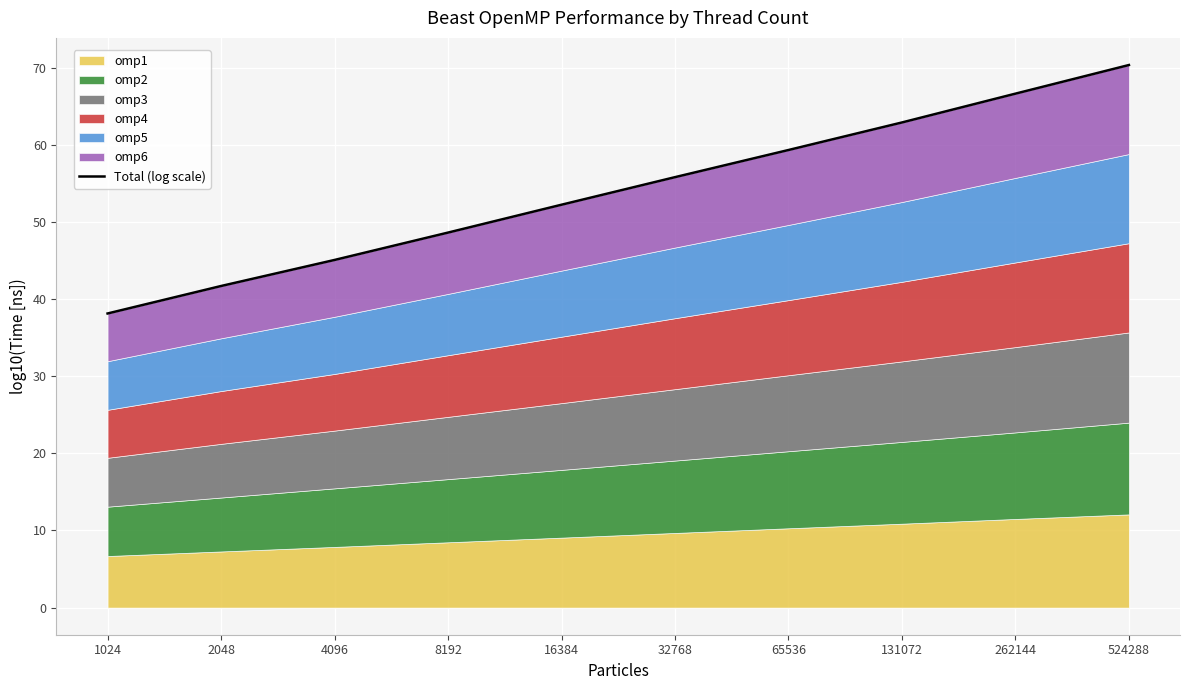

True or false: the data has more than 0 interior local peaks.

False